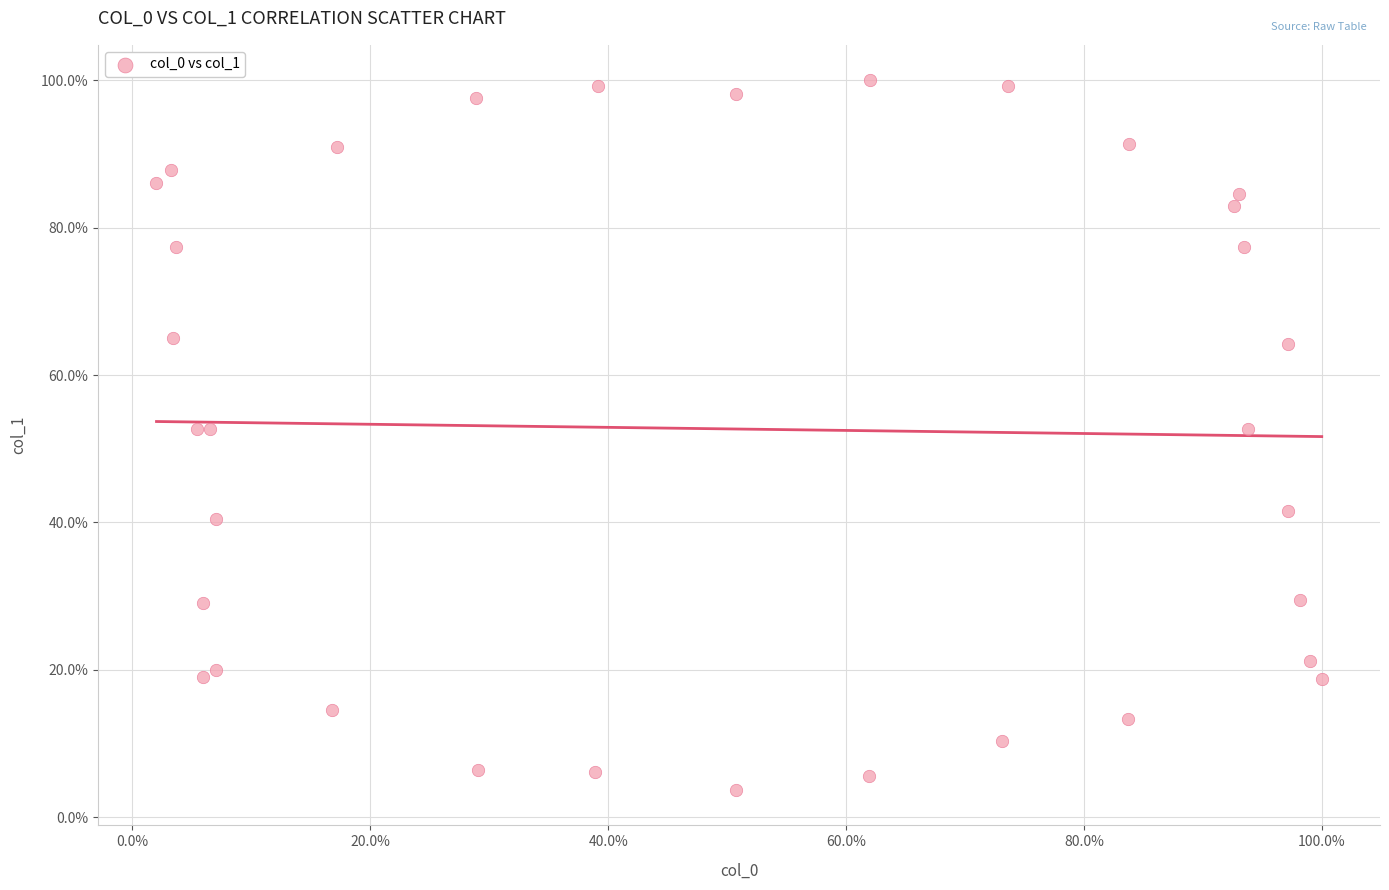

What is the range of X values (max minus min)?

98.0